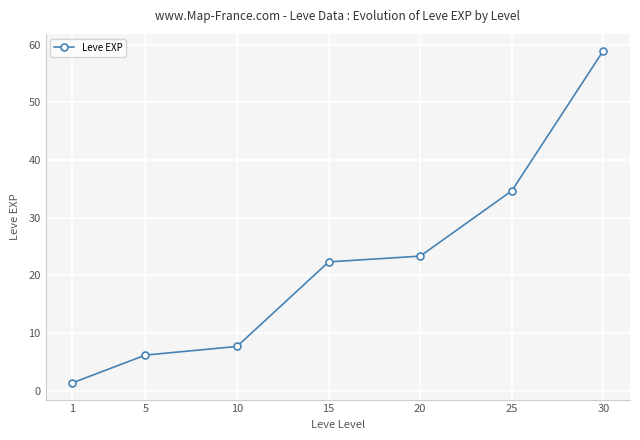

The chart shows a value of 31.8 at 20. True or false?

False